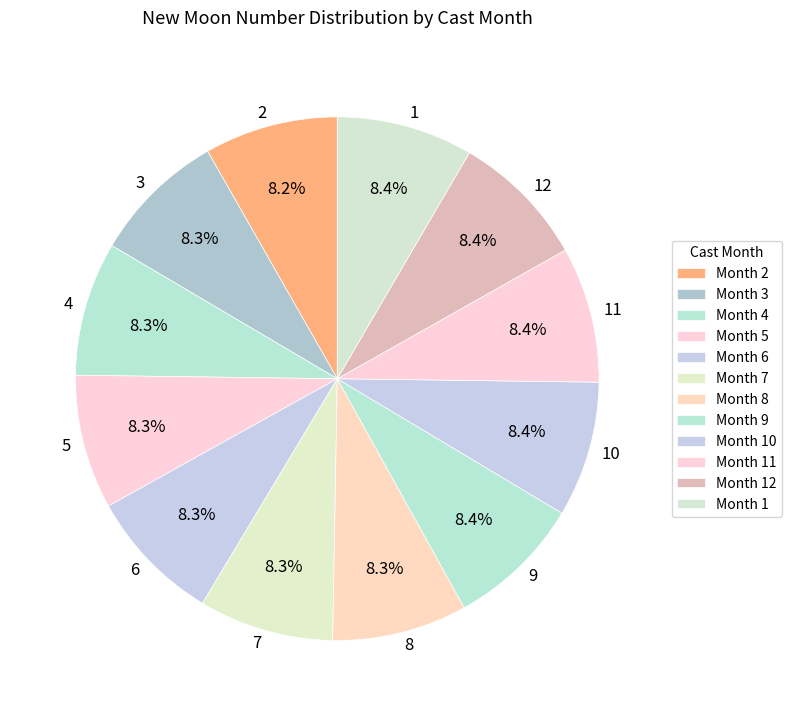

To the nearest percent, what portion does 2 represent?

8%